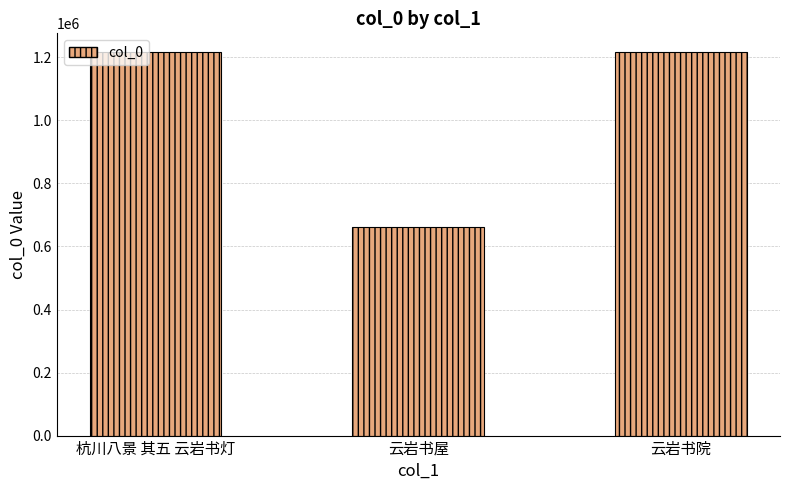

The chart shows a value of 1215773 at 杭川八景 其五 云岩书灯. True or false?

True